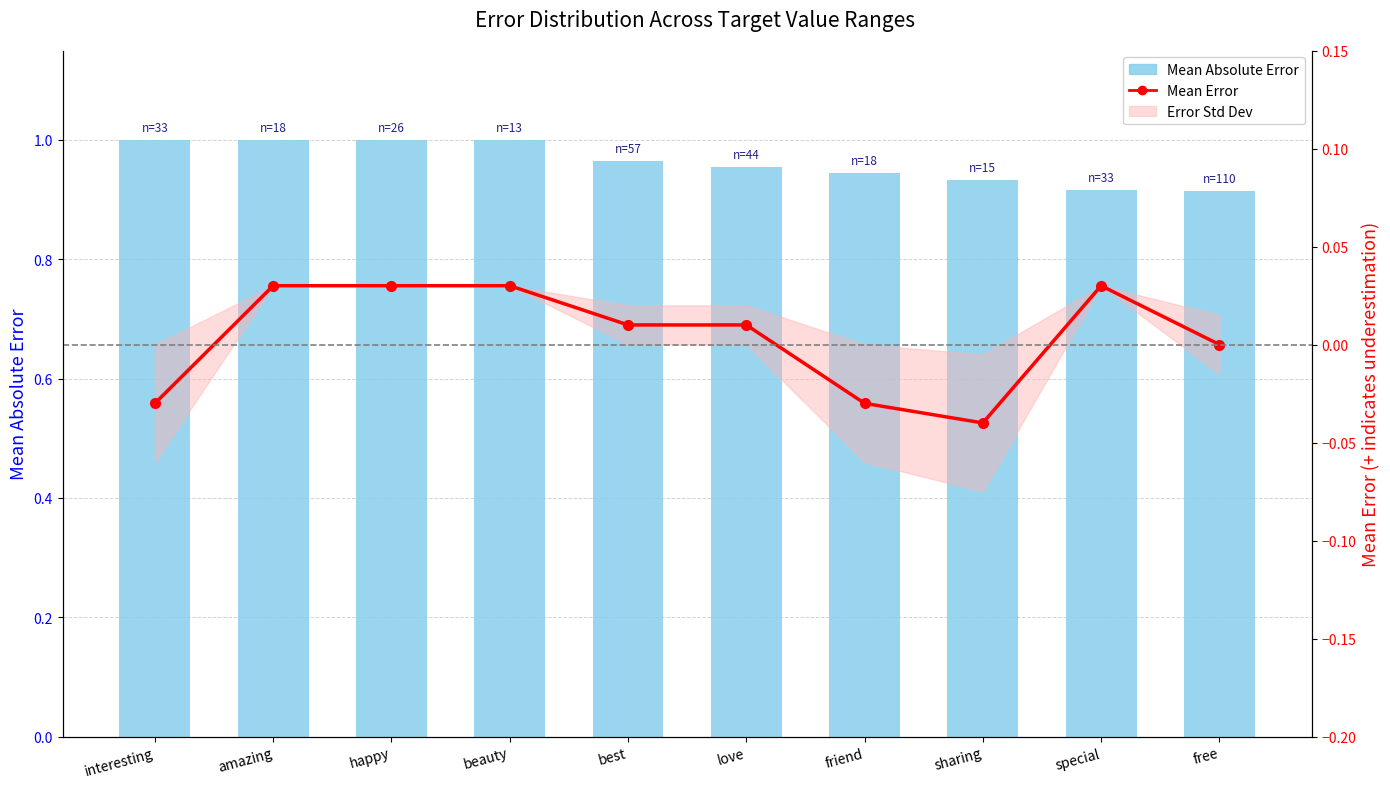

Which series has the largest range (max minus min)?

Mean Absolute Error